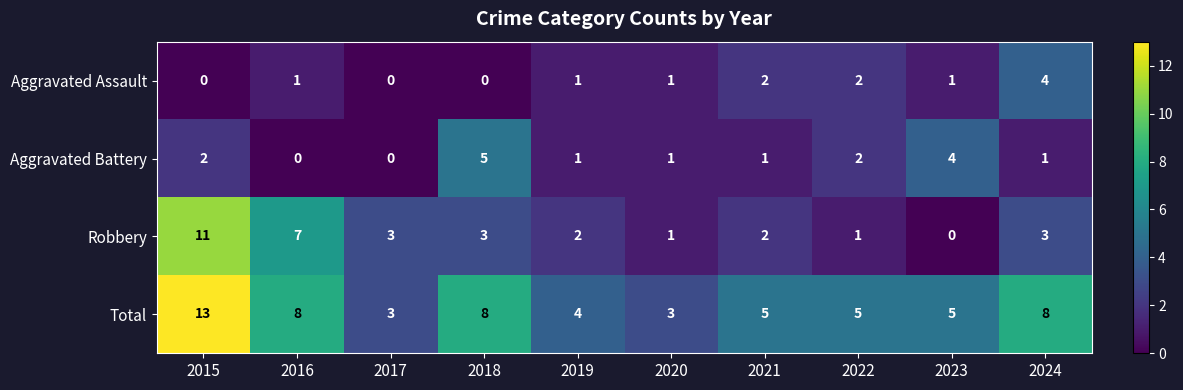

What is the total value across all series at 2022?

10